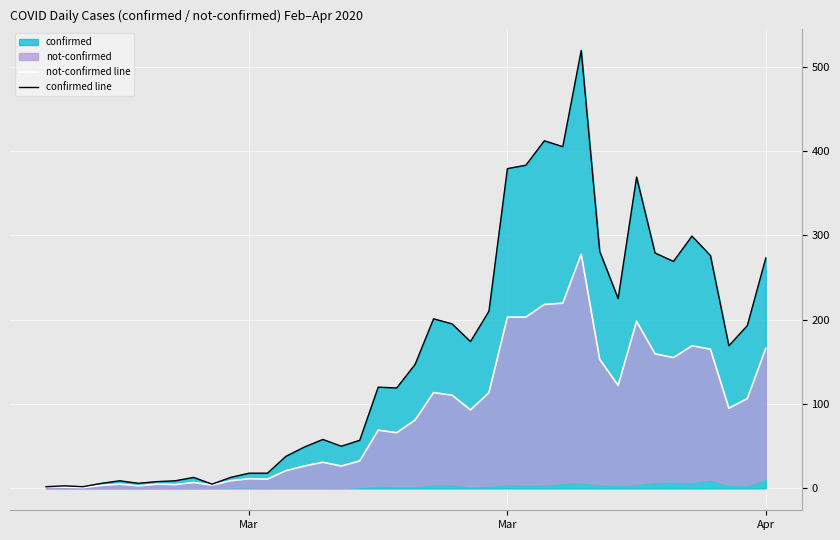

True or false: confirmed line and not-confirmed line intersect in this chart.

False